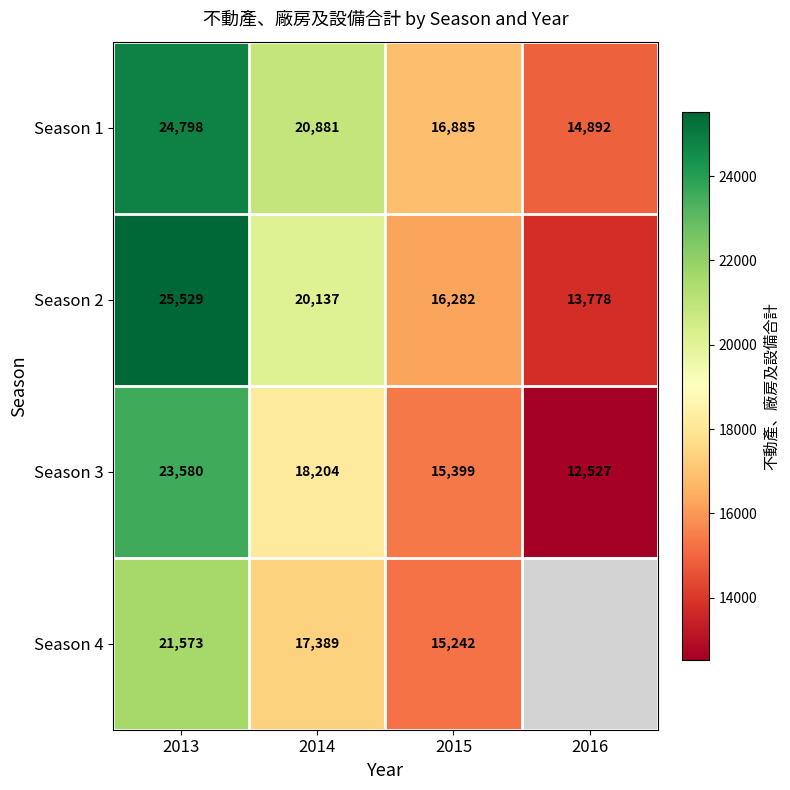

How many Season 1 values are between 16885 and 24798?

3